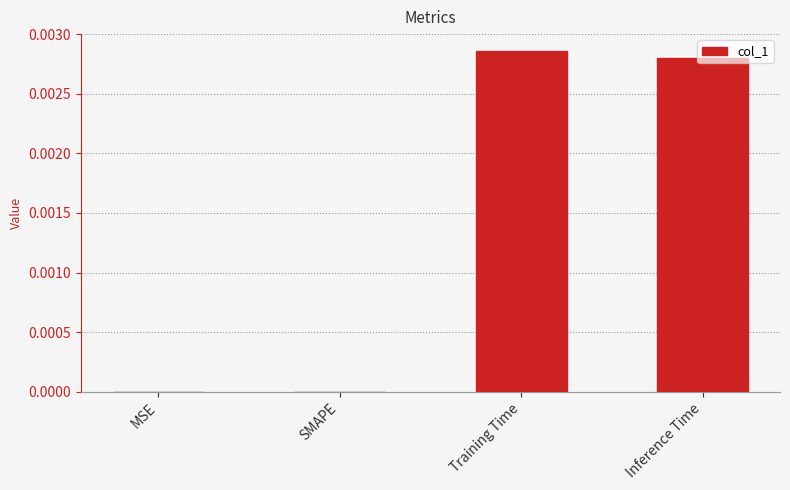

Are the bars horizontal?

No